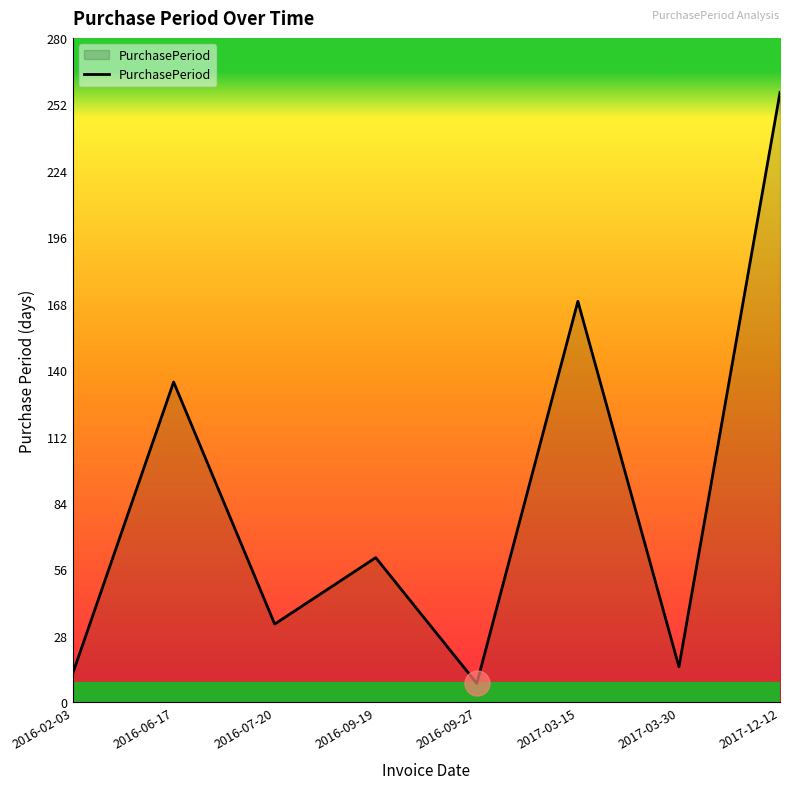

The value at 2016-09-19 is 26. True or false?

False